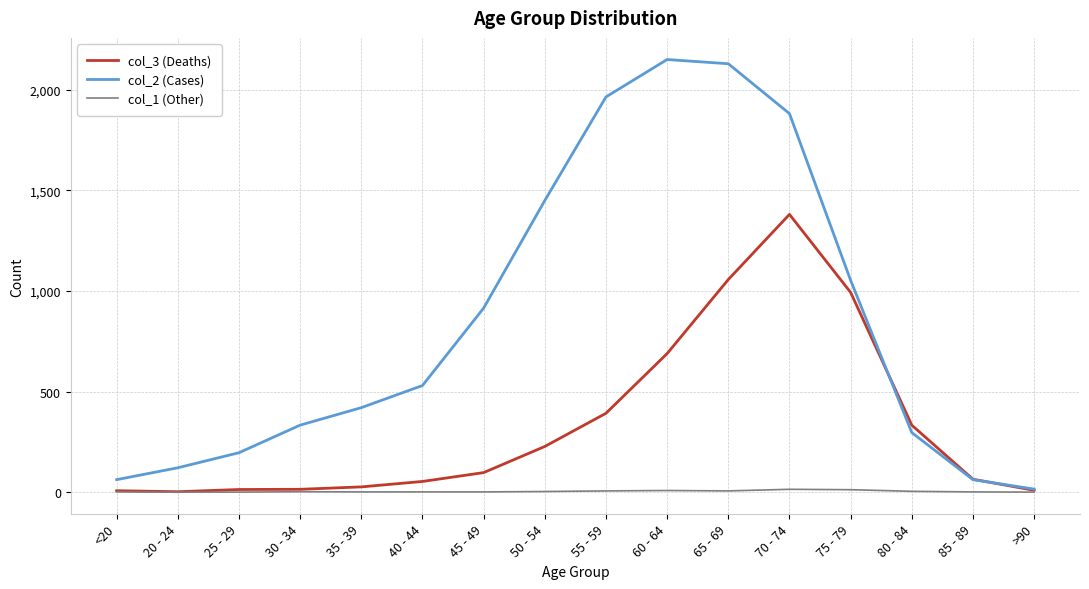

Rank the series by their average value, from lowest to highest.

col_1 (Other), col_3 (Deaths), col_2 (Cases)